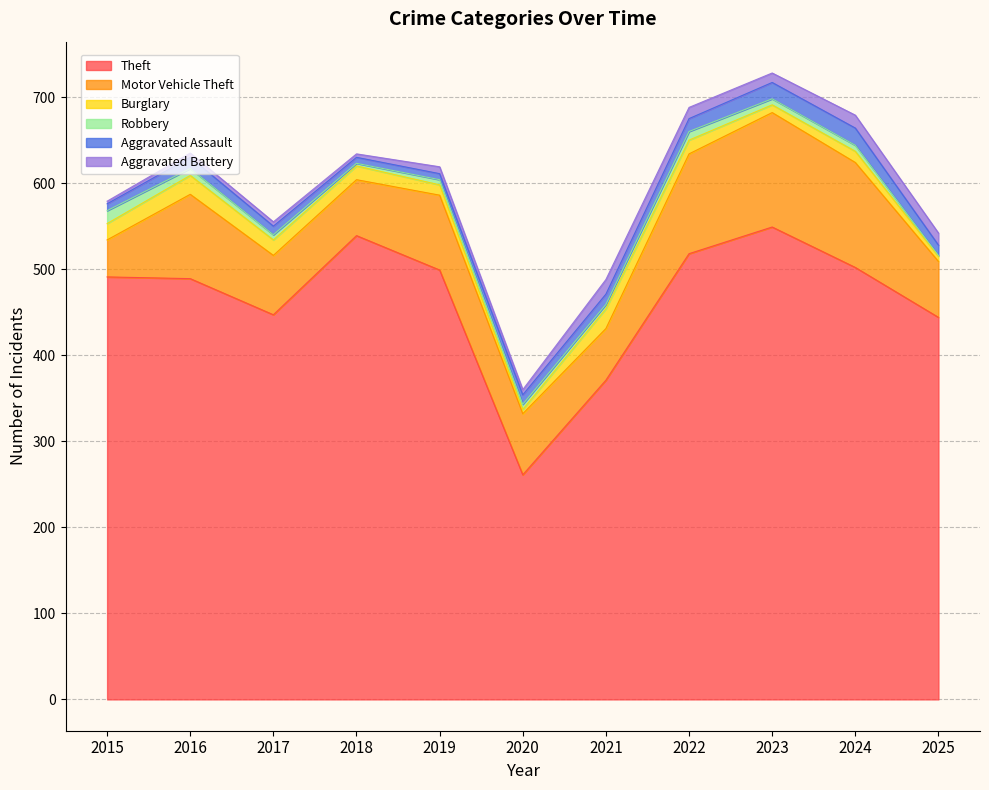

Is it true that Theft equals 491 at 2015?

True